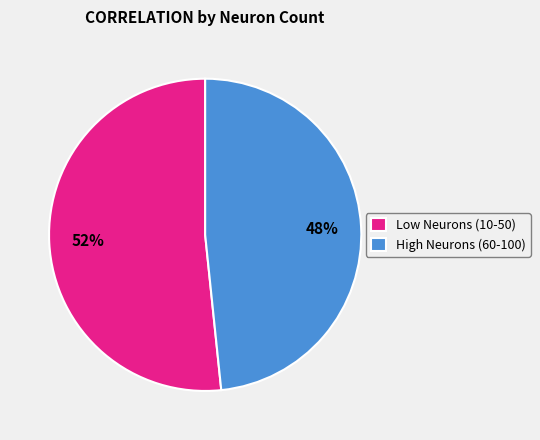

How many segments does this pie chart have?

2